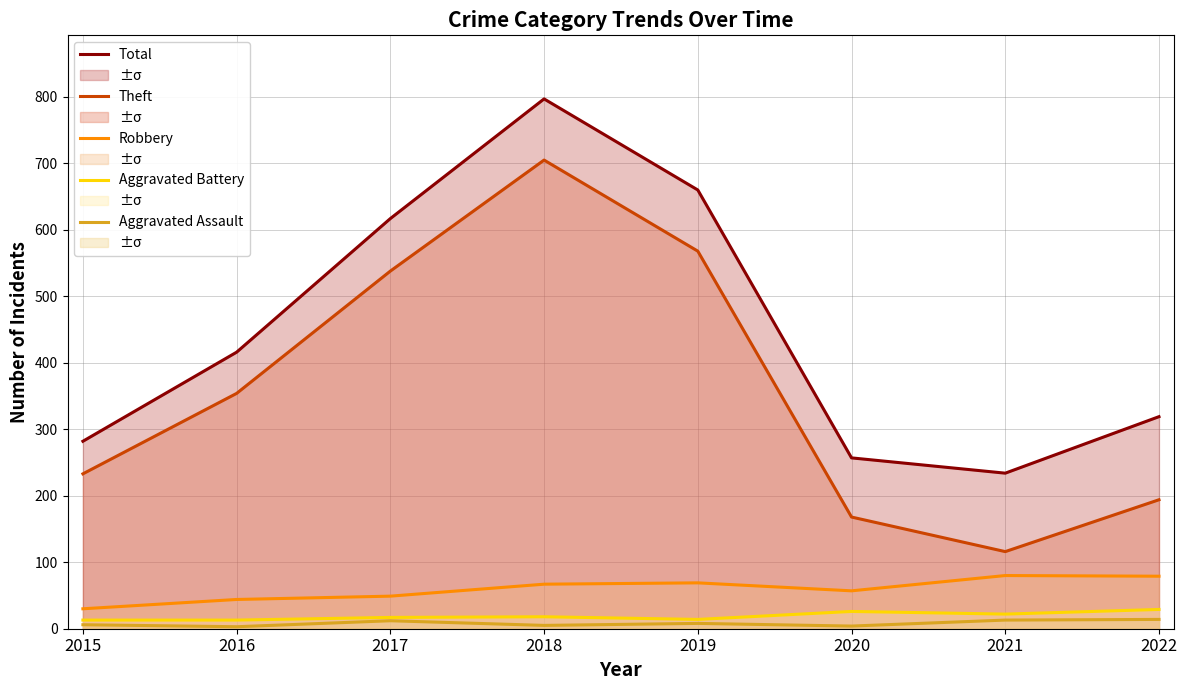

Which category has the highest value in the Aggravated Assault series?

2022